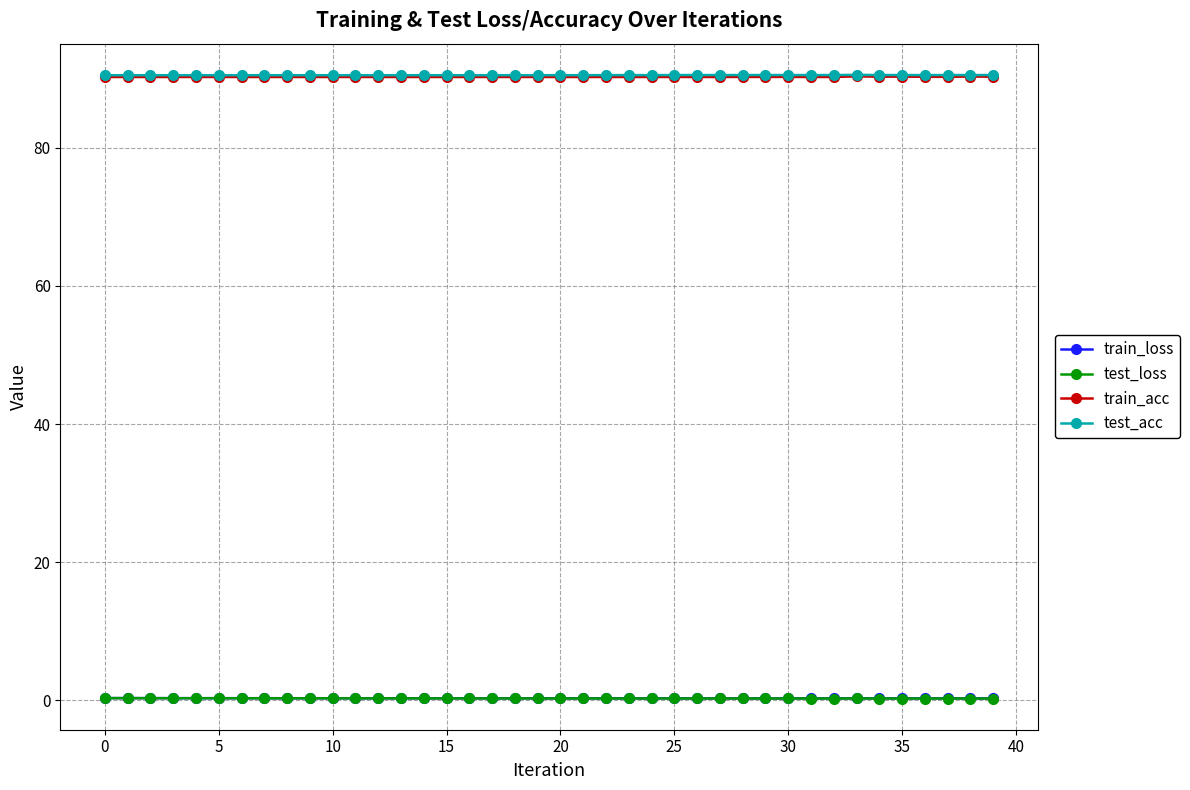

At how many categories does at least one series exceed 81?

40